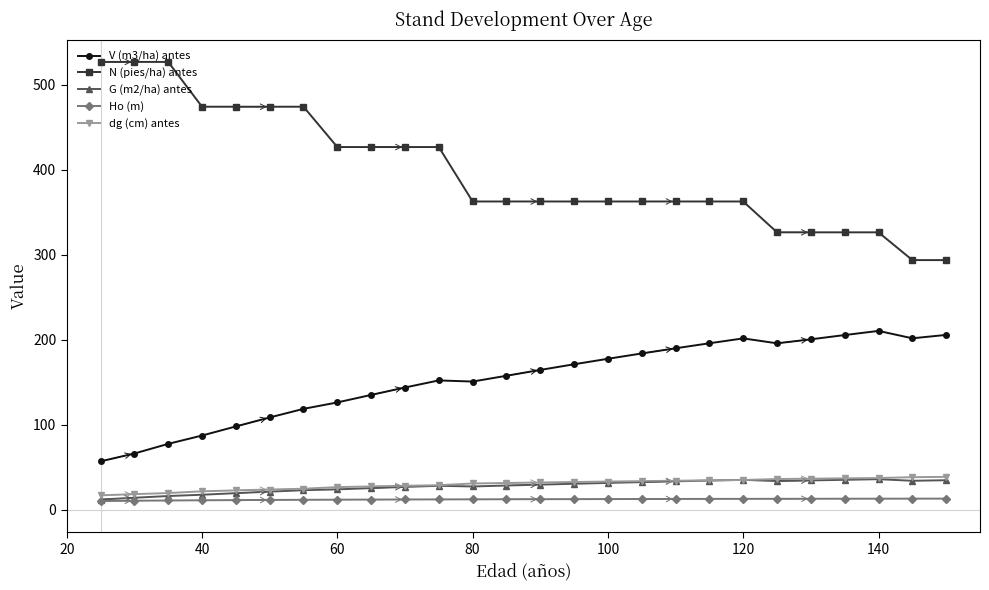

What is the greatest value displayed?

527.0